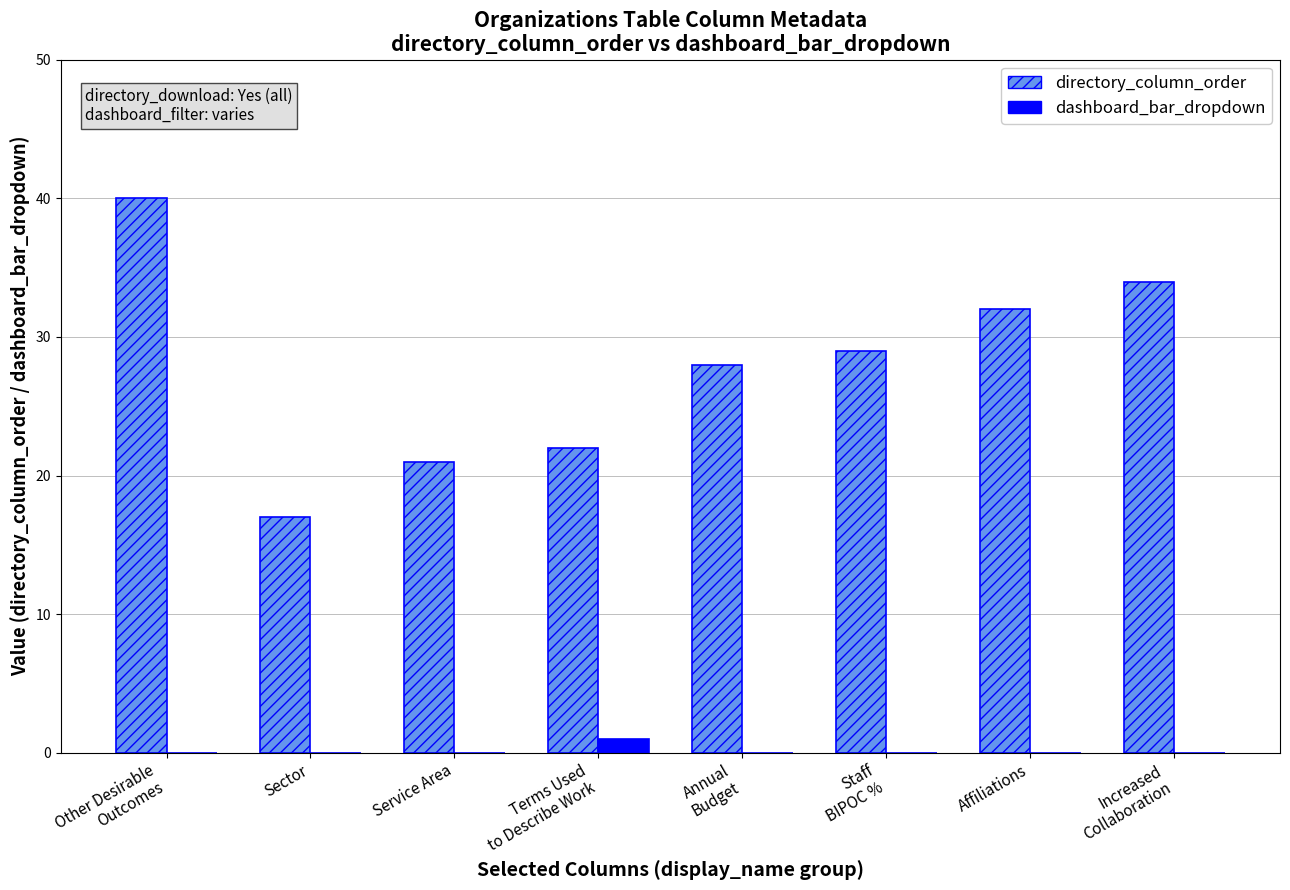

Are the bars horizontal?

No